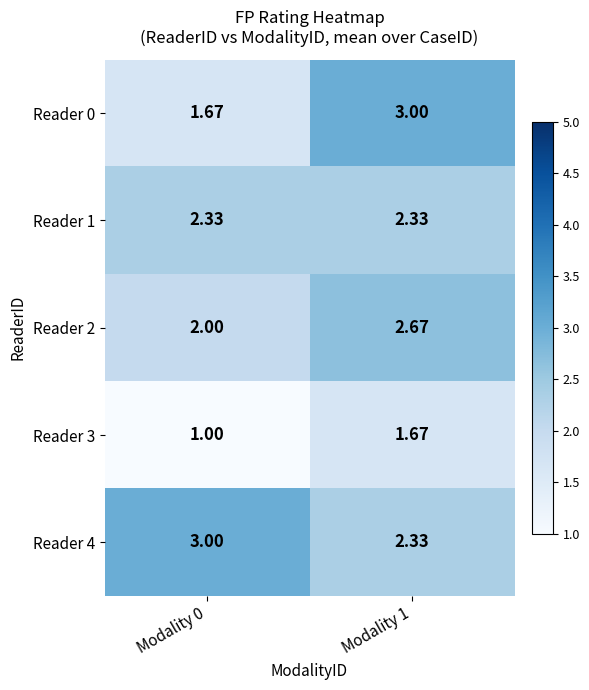

Is the value of Reader 0 at Modality 1 greater than the value of Reader 1 at Modality 0?

Yes